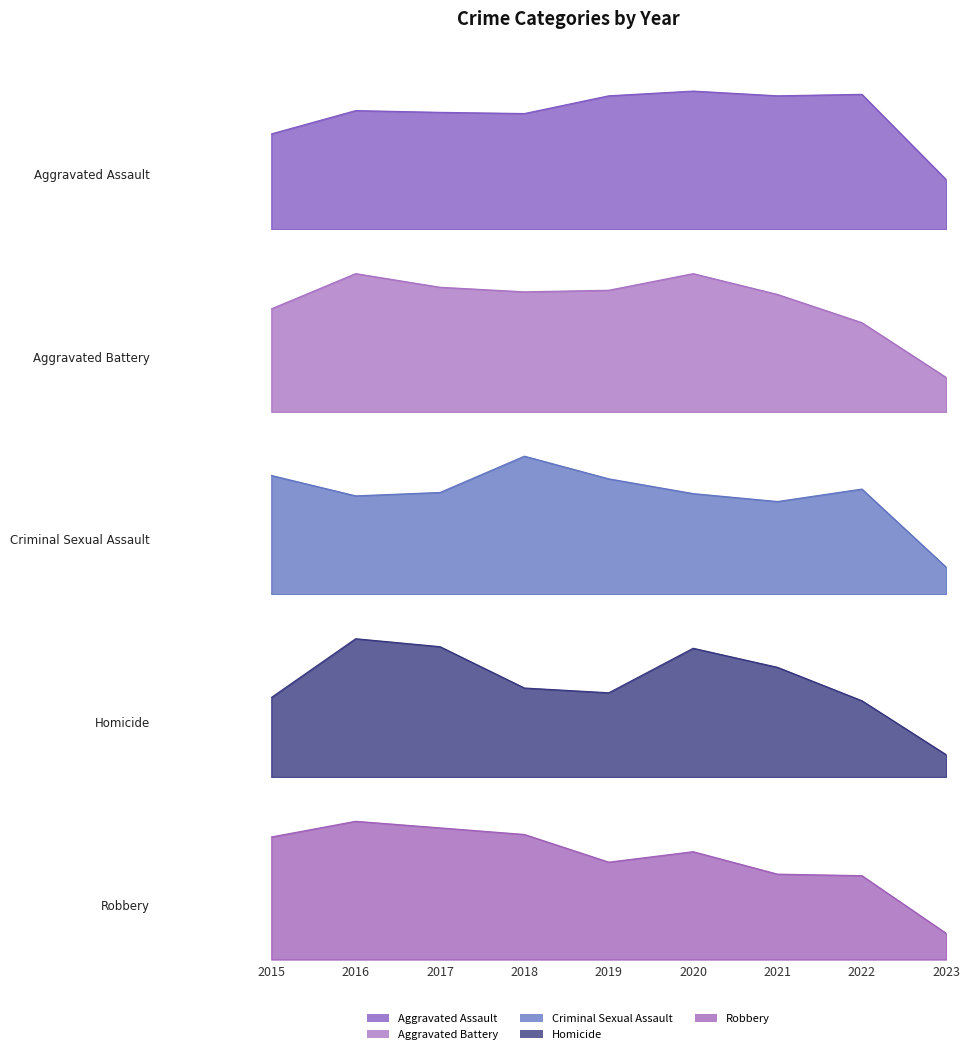

Which category has the highest value in the Robbery series?

2016